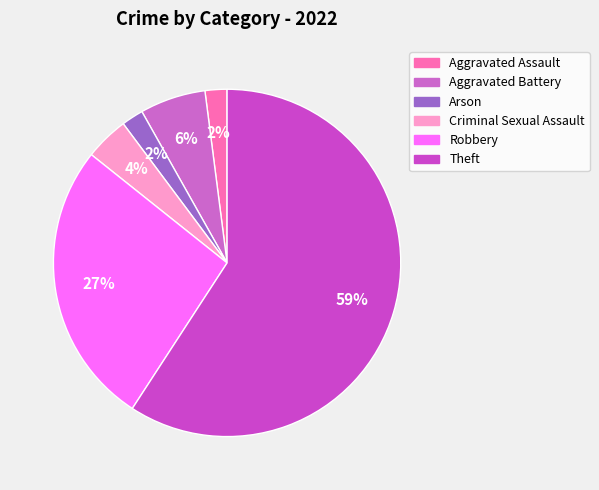

How many slices are in this pie chart?

6